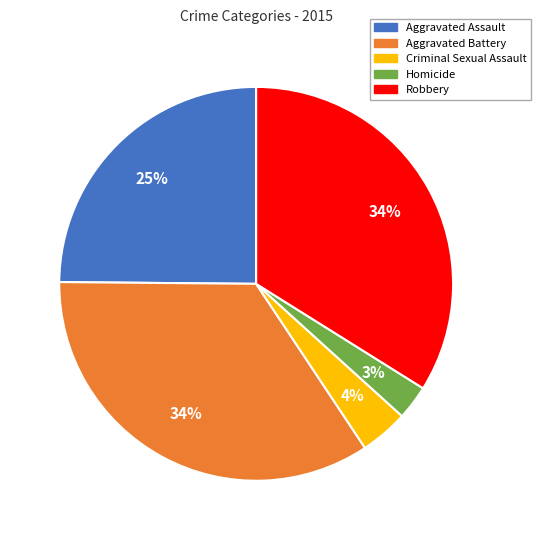

How many segments does this pie chart have?

5